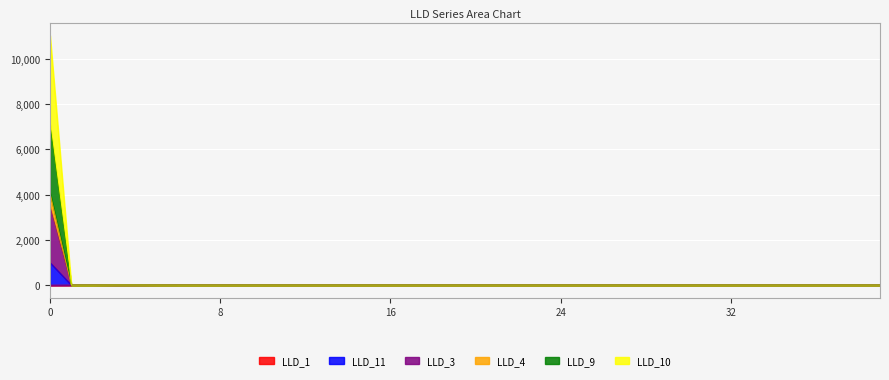

What value does the LLD_10 series have at 12?

13.4